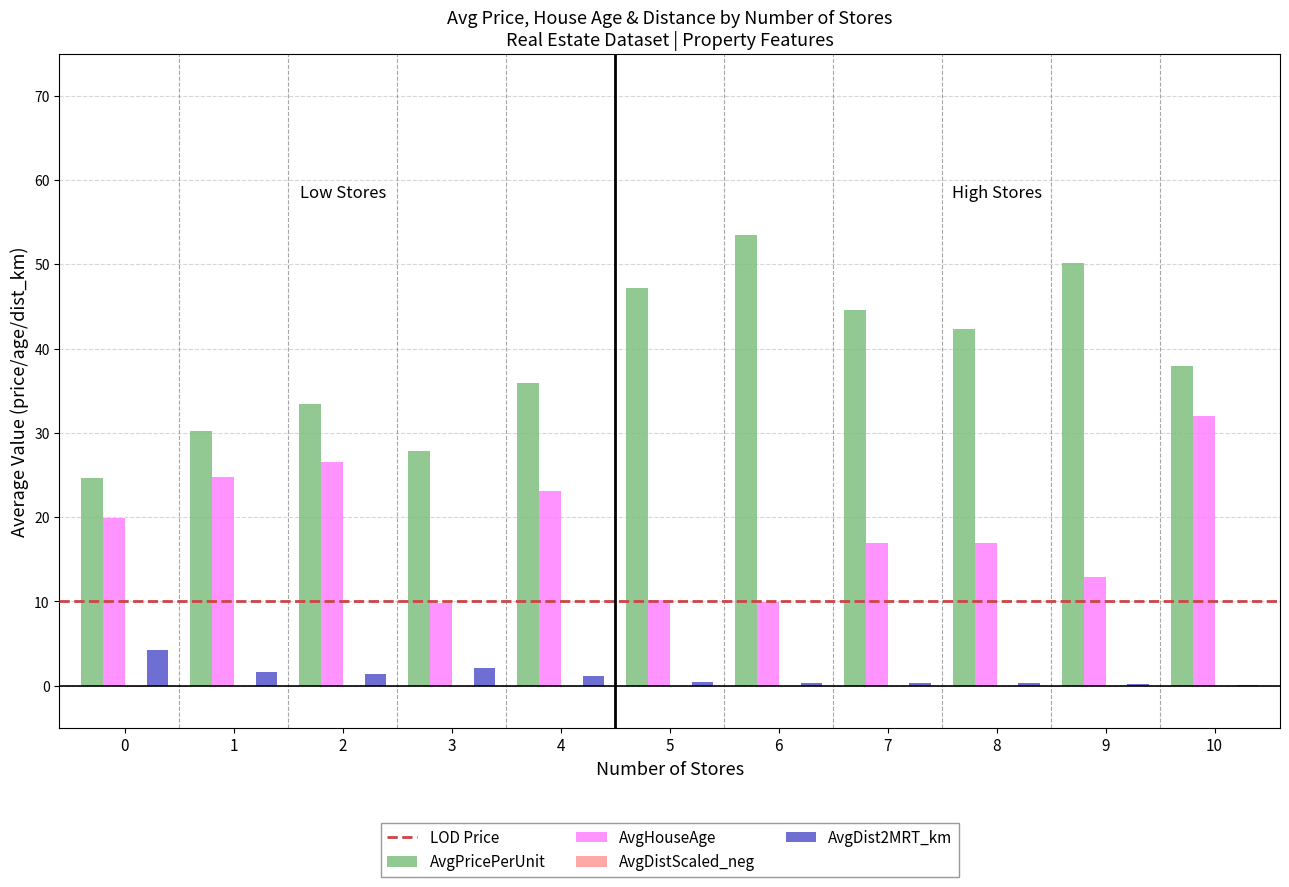

Count the number of data series in this chart.

4